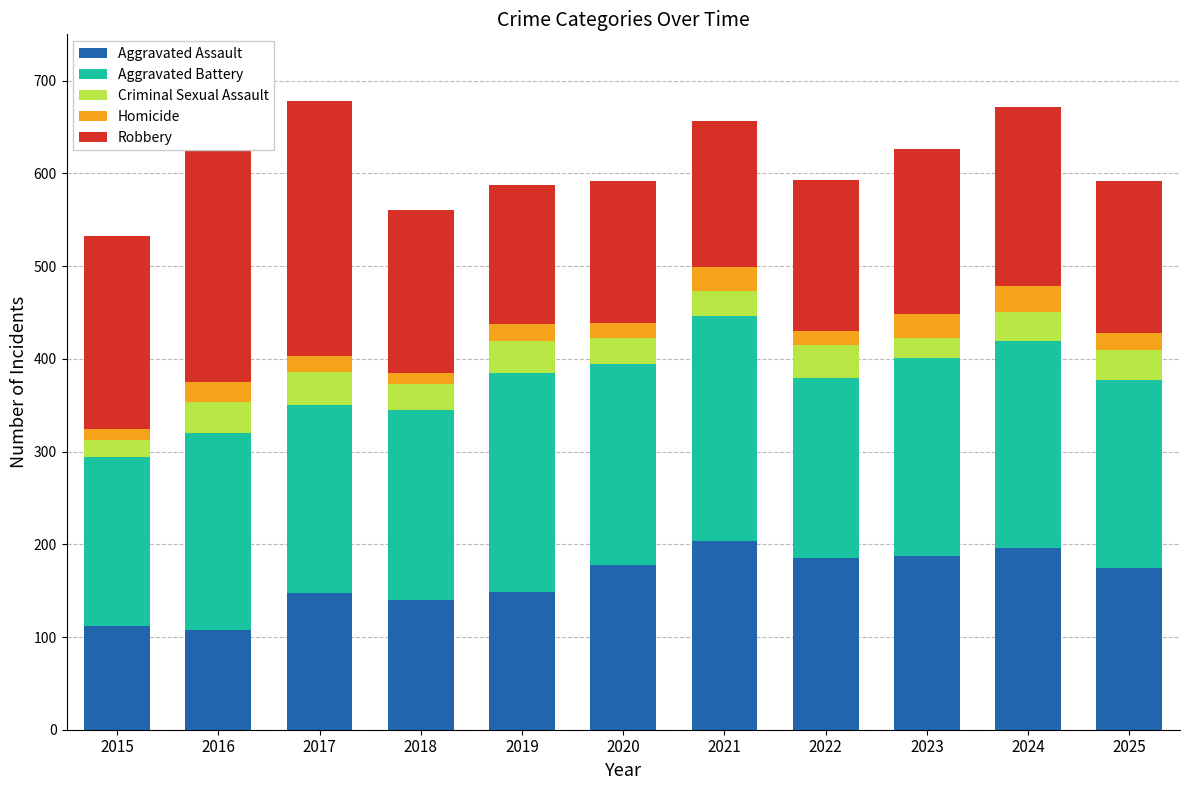

How many values in the Aggravated Battery series are below 212?

5